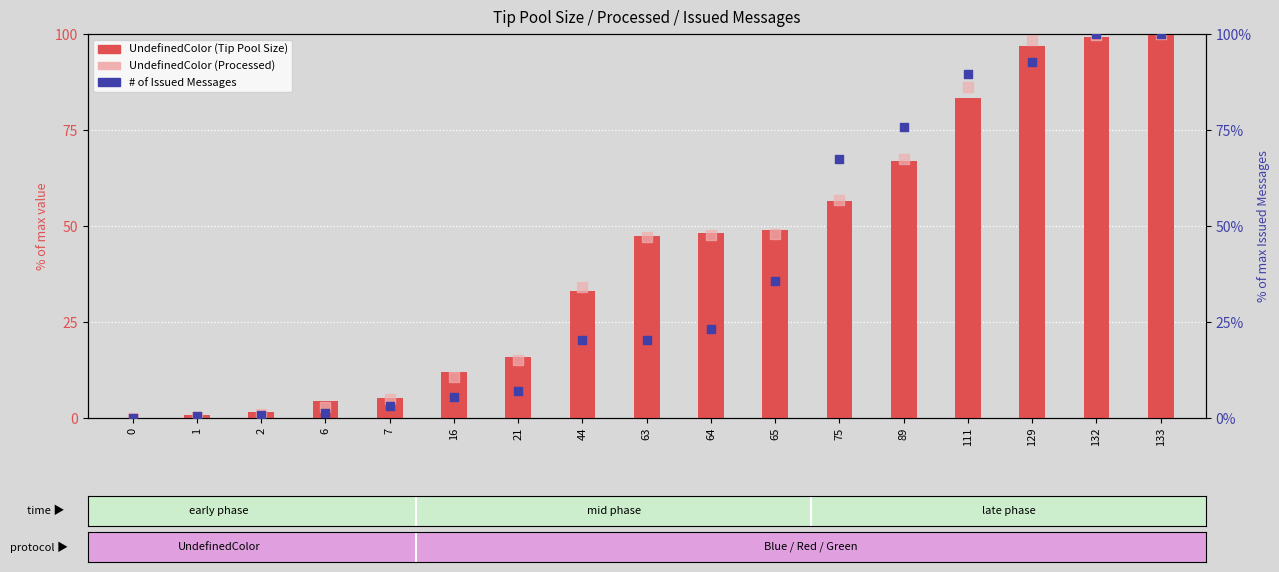

At which category is the sum across all series the highest?

133